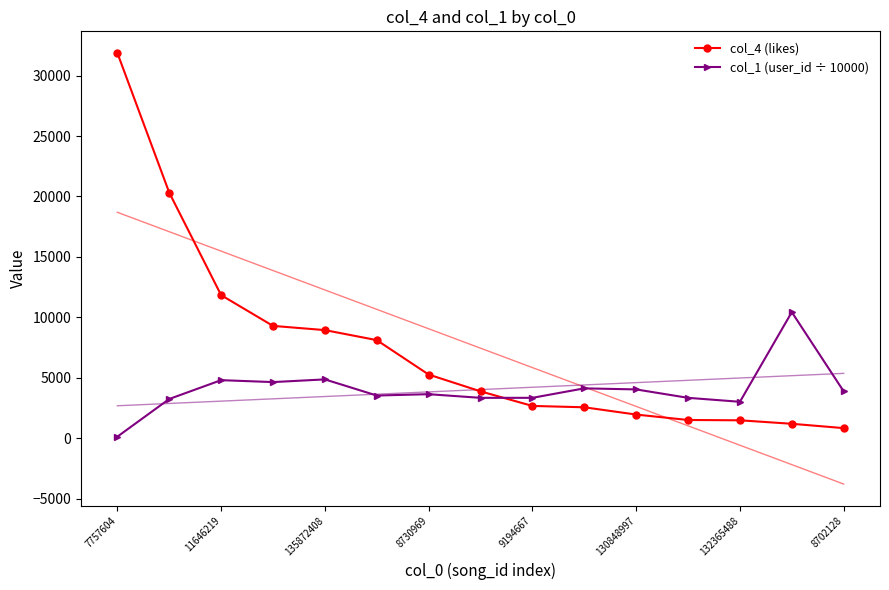

What is the sum of all col_4 (likes) values?

111748.0